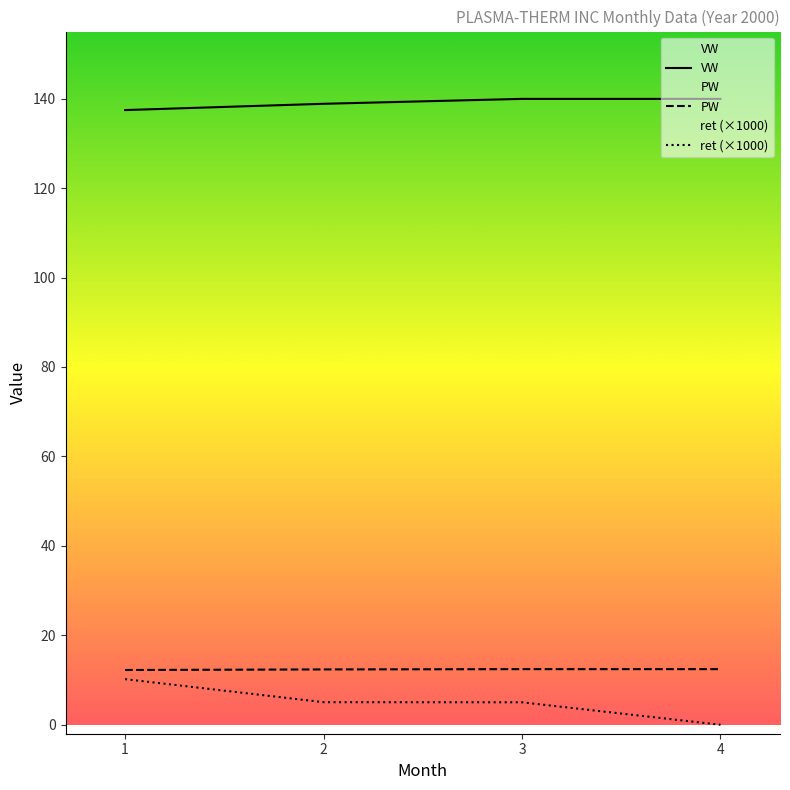

Rank the categories by PW value from highest to lowest.

3, 4, 2, 1